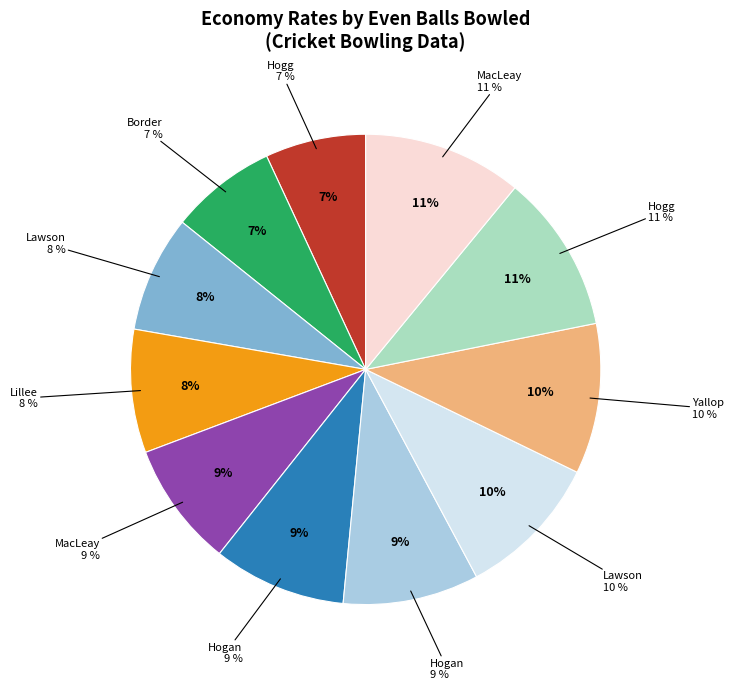

To the nearest percent, what percentage of the pie is 30?

7%